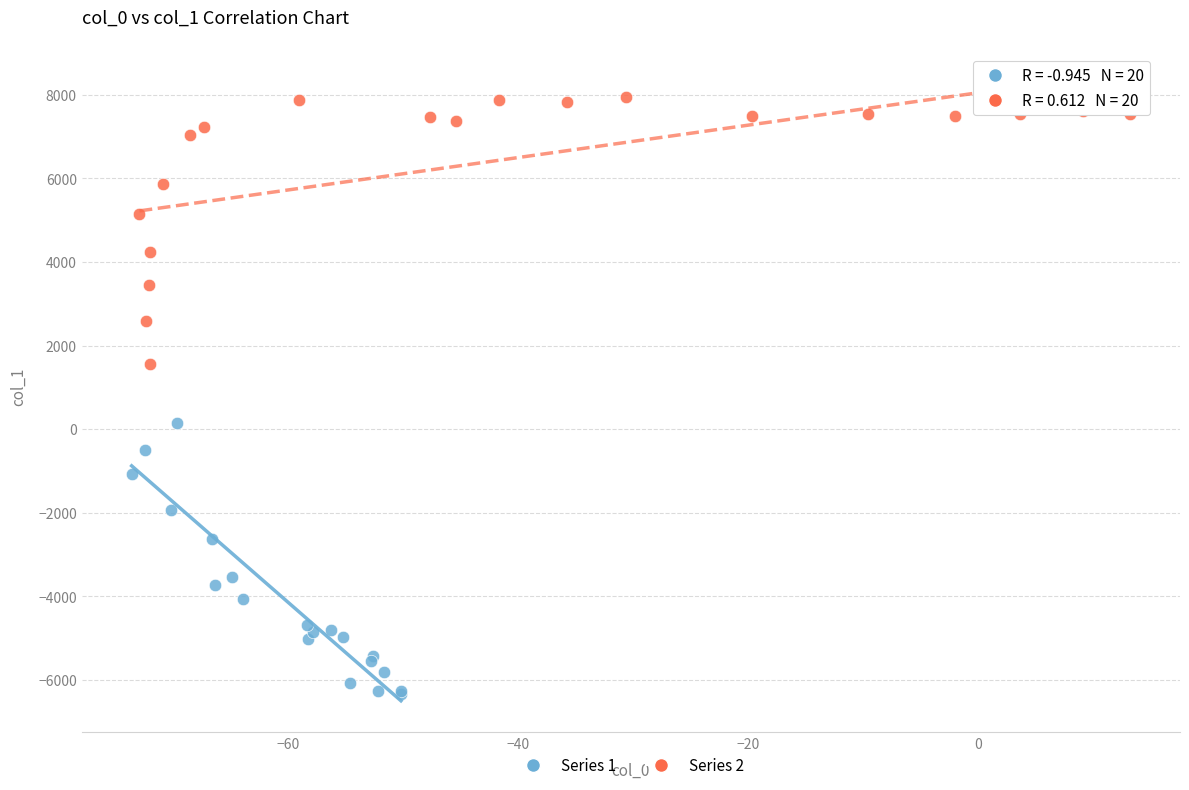

Which series reaches the maximum Y coordinate?

Series 2